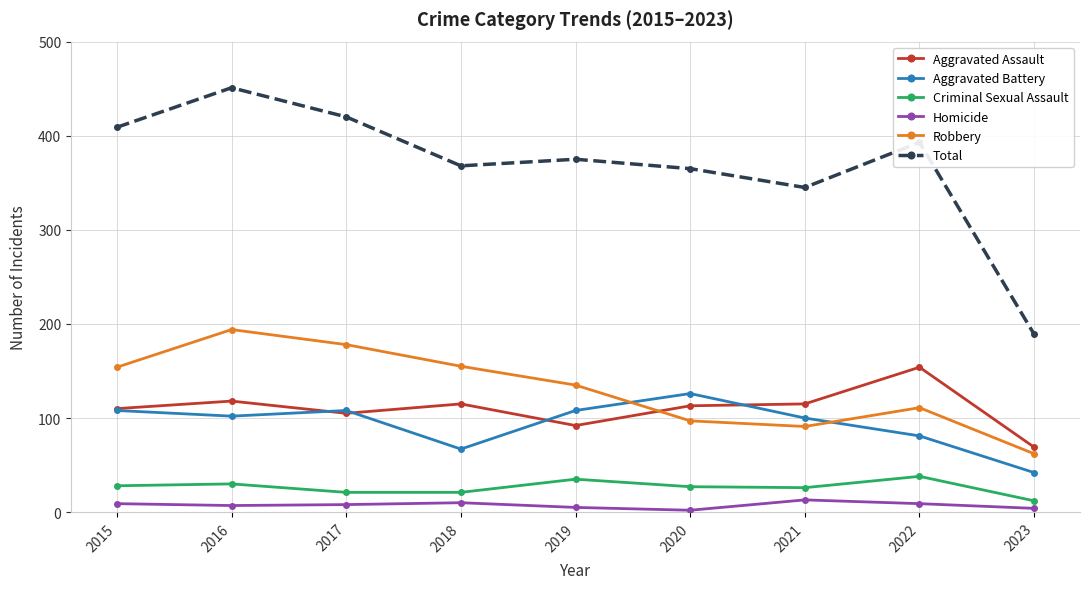

Count the number of data series in this chart.

6